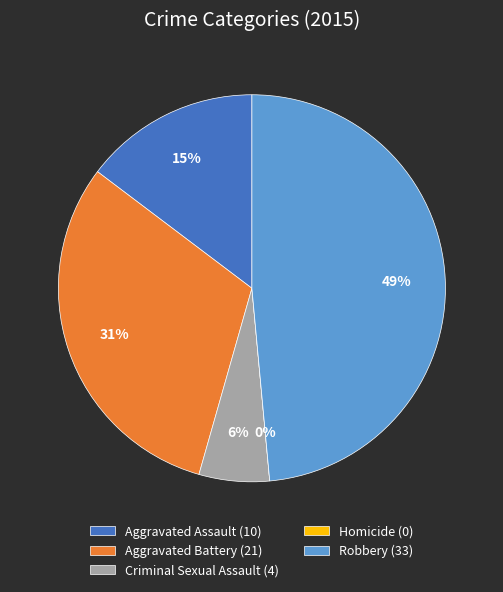

Does Criminal Sexual Assault represent more than half of the total?

No